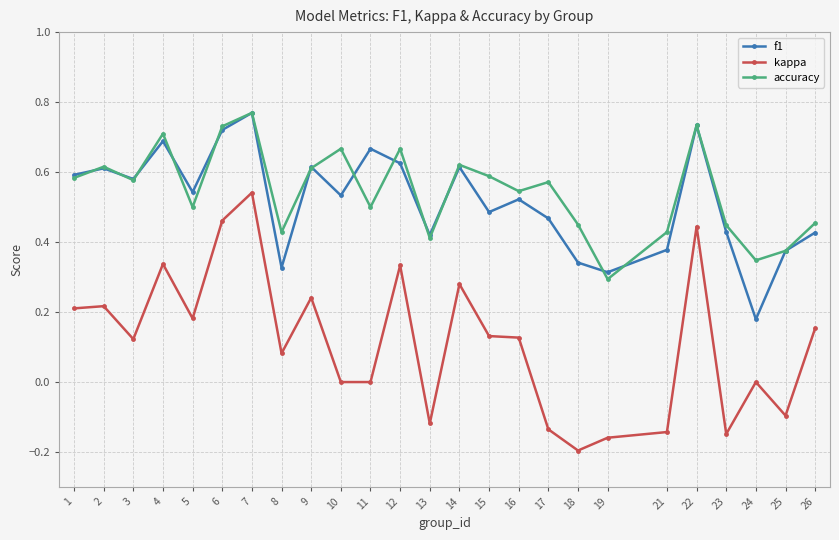

How many f1 values are between 0 and 1?

25